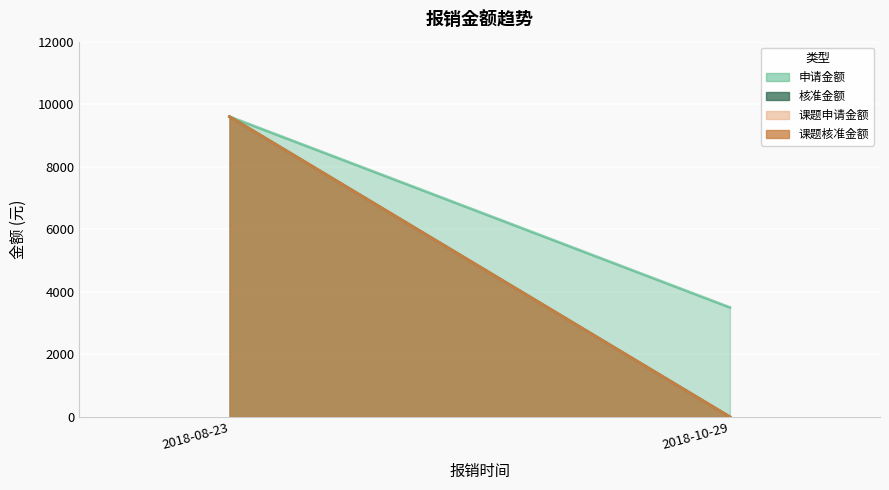

At which category does the chart reach its peak across all series?

2018-08-23